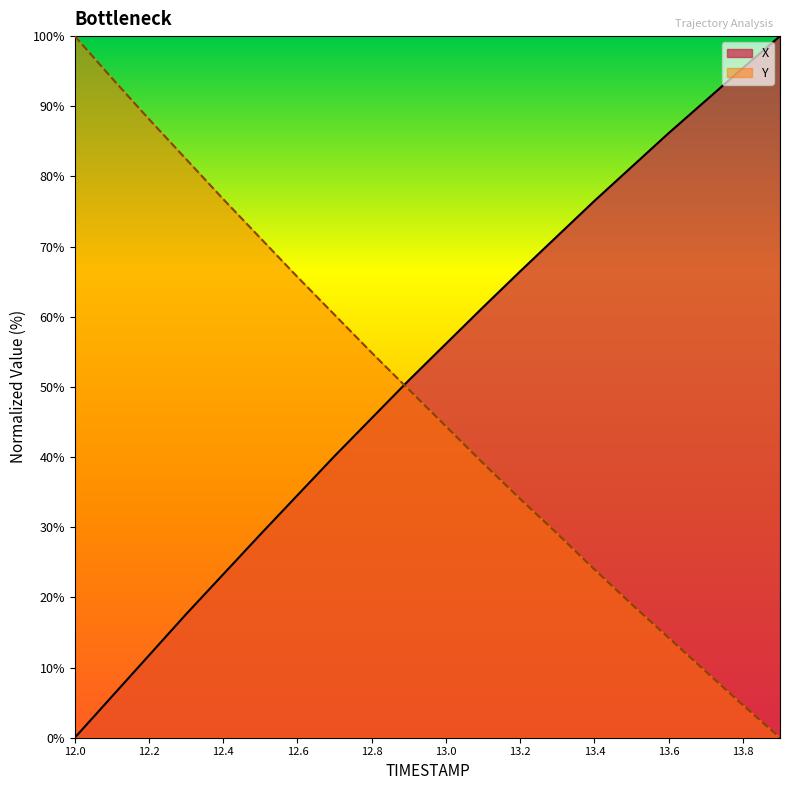

What is the maximum value for Y?

100.0